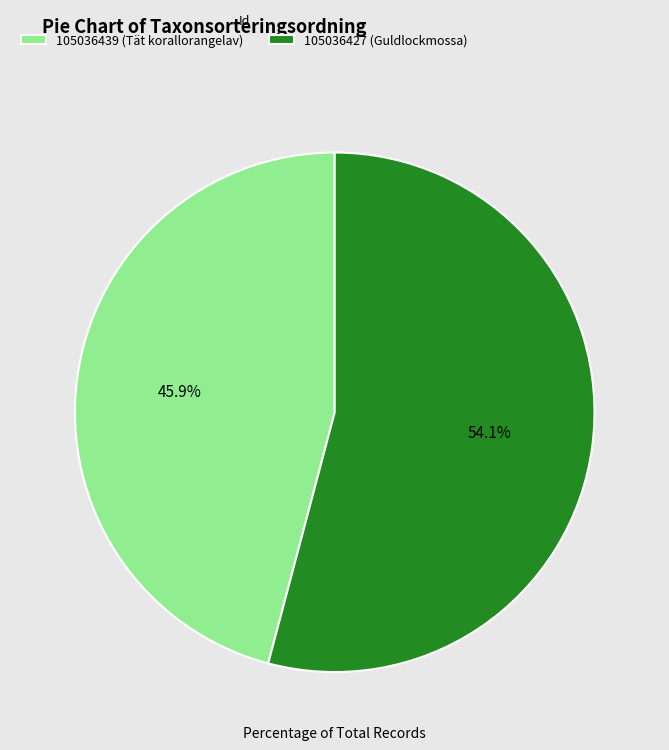

How many slices are in this pie chart?

2